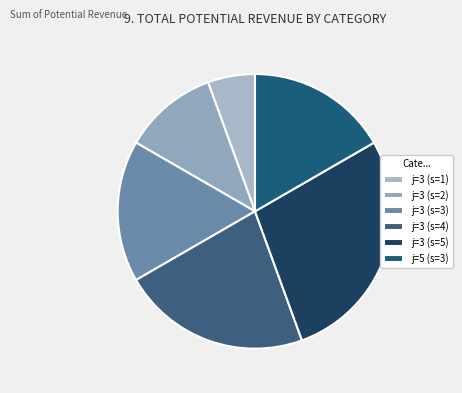

What portion of the pie excludes j=3 (s=3)?

83.3%